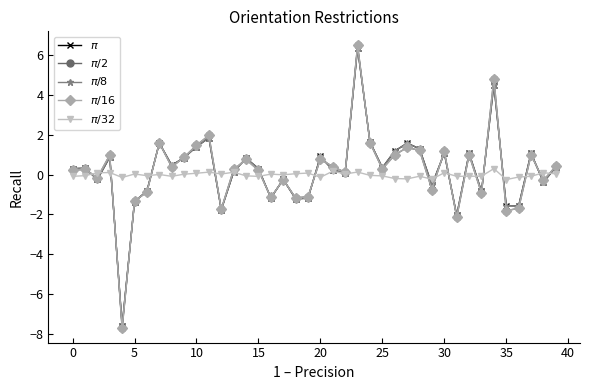

What is the maximum value shown in the chart?

6.5